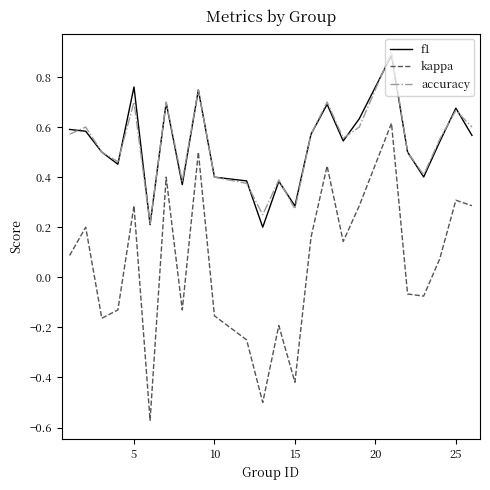

What is the maximum value shown in the chart?

0.9